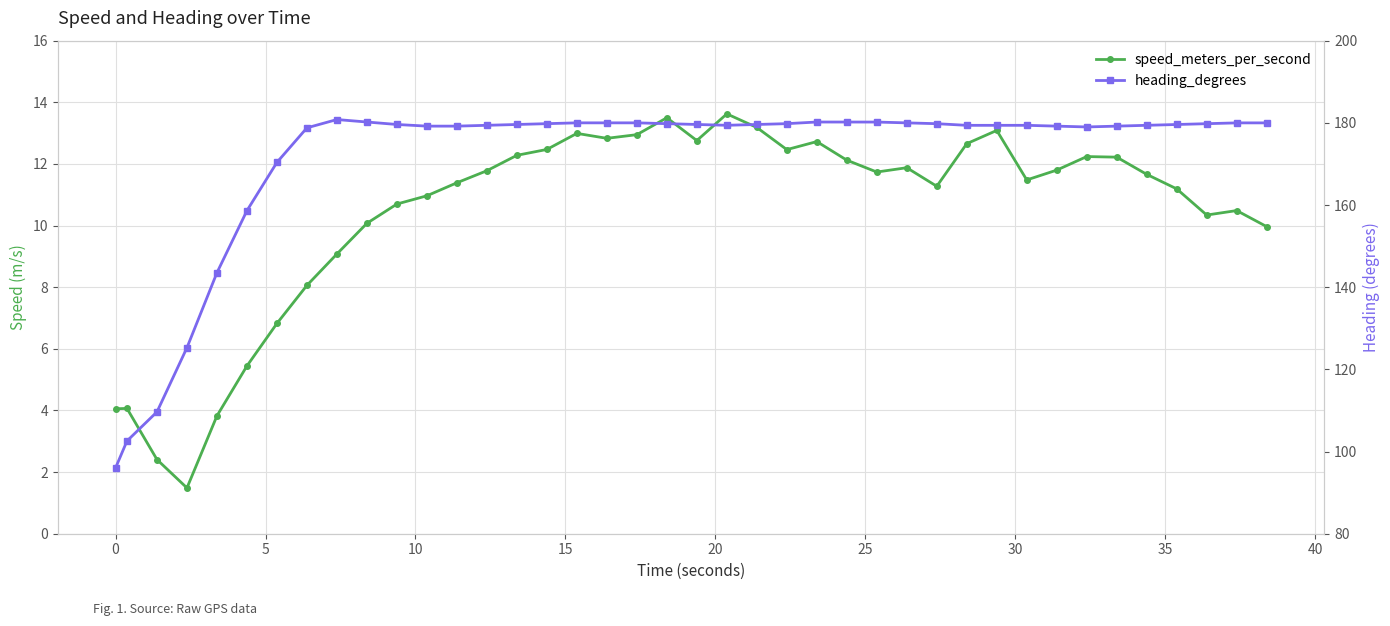

What is the sum of all speed_meters_per_second values?

416.1